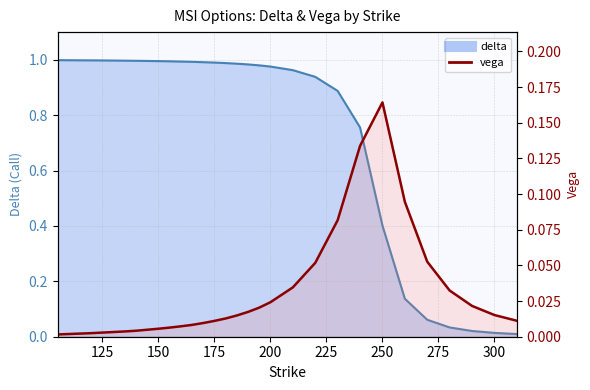

Reading right to left, extract all data points from this chart.

delta: 310=0.0	300=0.0	290=0.0	280=0.0	270=0.1	260=0.1	250=0.4	240=0.8	230=0.9	220=0.9	210=1.0	200=1.0	195=1.0	190=1.0	185=1.0	180=1.0	175=1.0	170=1.0	165=1.0	160=1.0	155=1.0	150=1.0	145=1.0	140=1.0	135=1.0	130=1.0	125=1.0	120=1.0	115=1.0	110=1.0	105=1.0
vega: 310=0.0	300=0.0	290=0.0	280=0.0	270=0.1	260=0.1	250=0.2	240=0.1	230=0.1	220=0.1	210=0.0	200=0.0	195=0.0	190=0.0	185=0.0	180=0.0	175=0.0	170=0.0	165=0.0	160=0.0	155=0.0	150=0.0	145=0.0	140=0.0	135=0.0	130=0.0	125=0.0	120=0.0	115=0.0	110=0.0	105=0.0